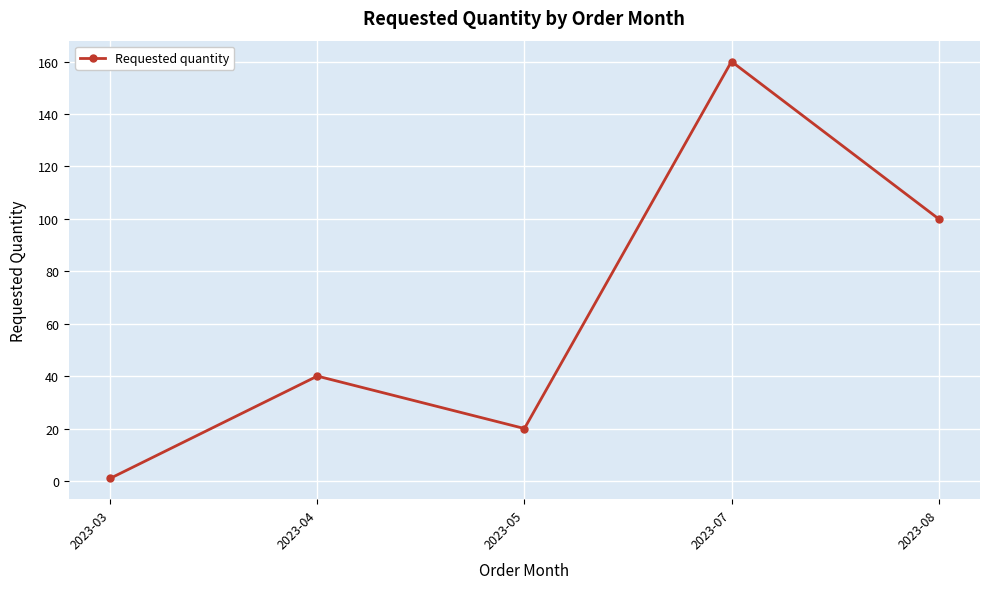

The chart shows a value of 21 at 2023-04. True or false?

False